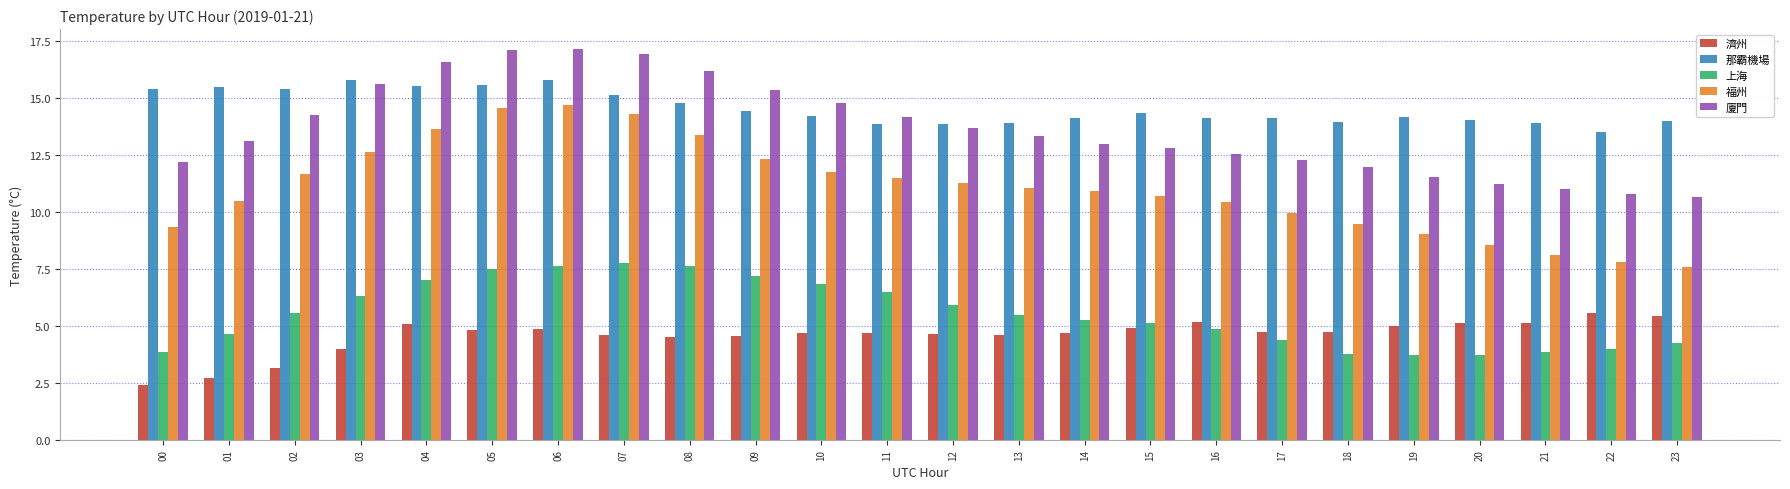

What is the total value across all series at 17?

45.4